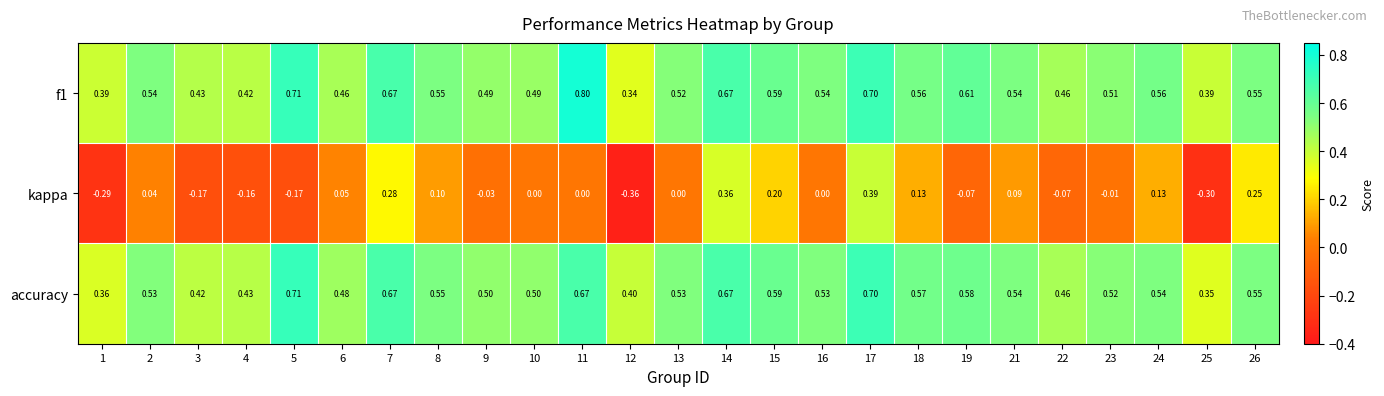

What is the spread (max minus min) of values at 12?

0.8